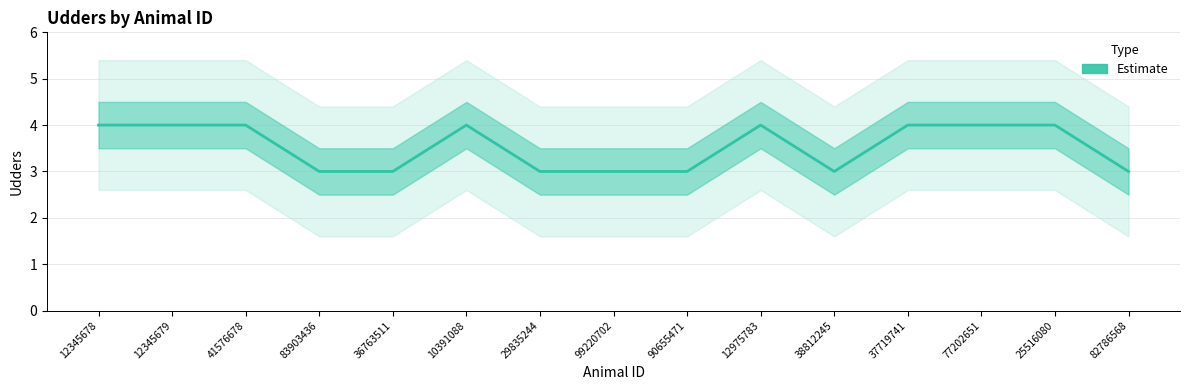

What is the minimum value shown in the chart?

3